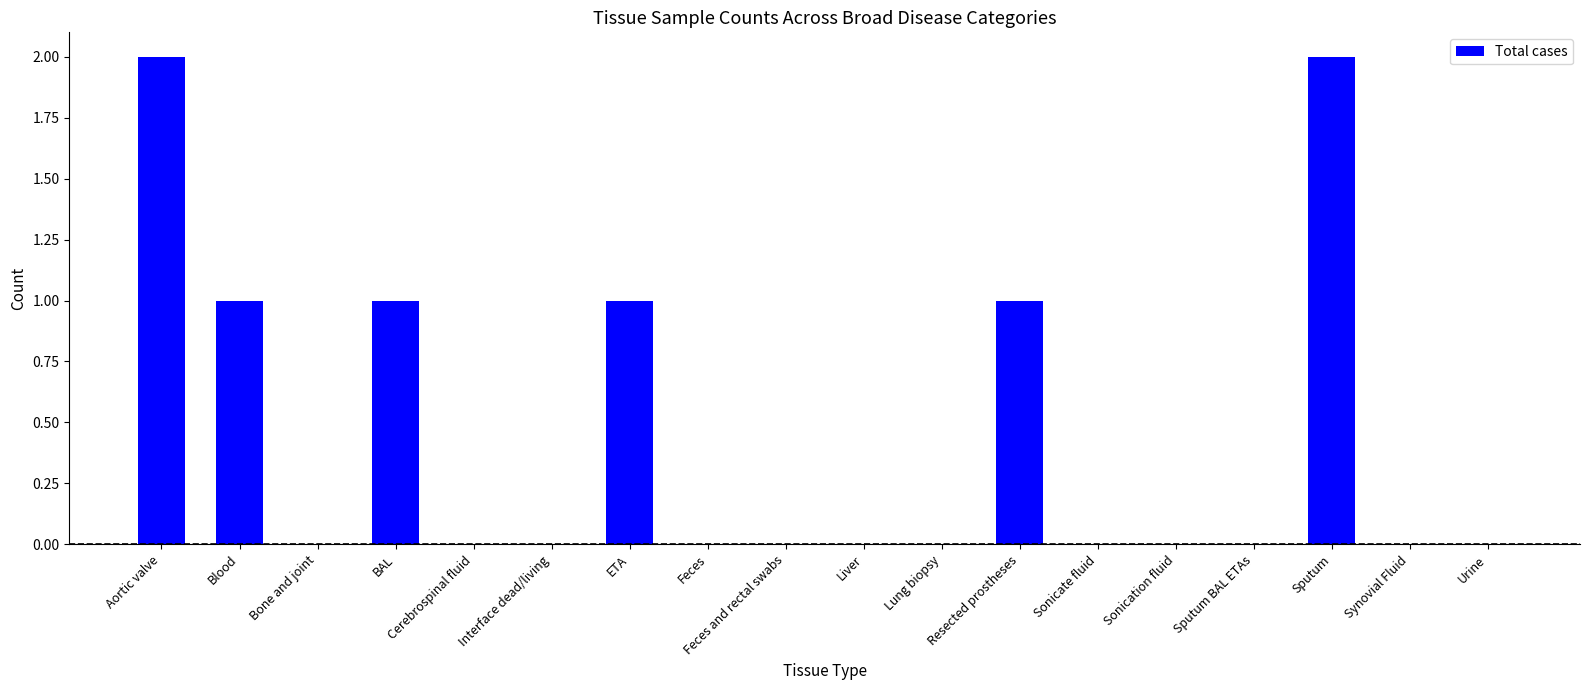

What is the change in value from Feces and rectal swabs to Resected prostheses?

+1